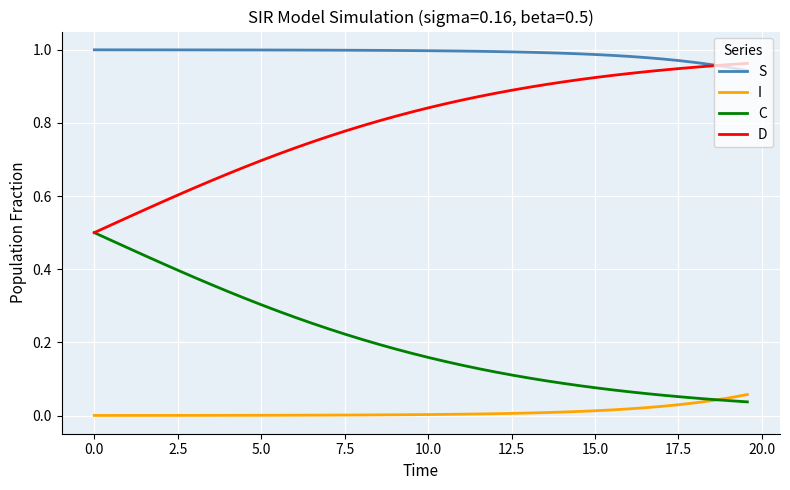

List the series in order of their overall mean, lowest first.

I, C, D, S